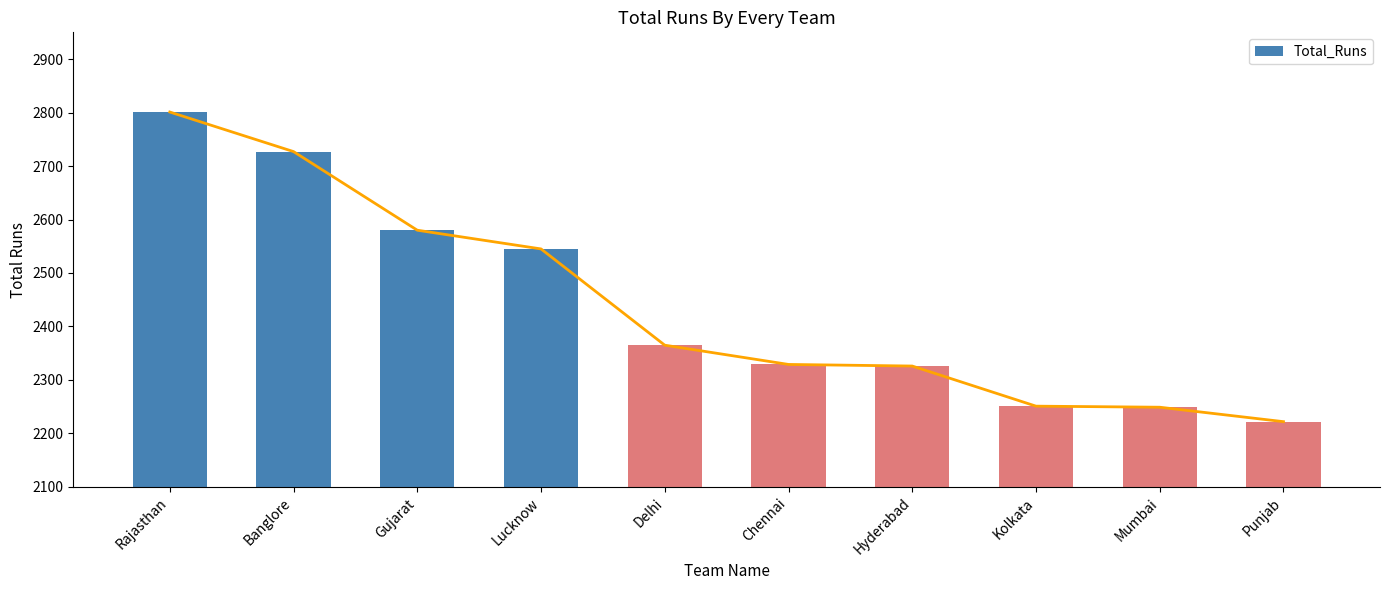

What is the change in value from Banglore to Kolkata?

-476